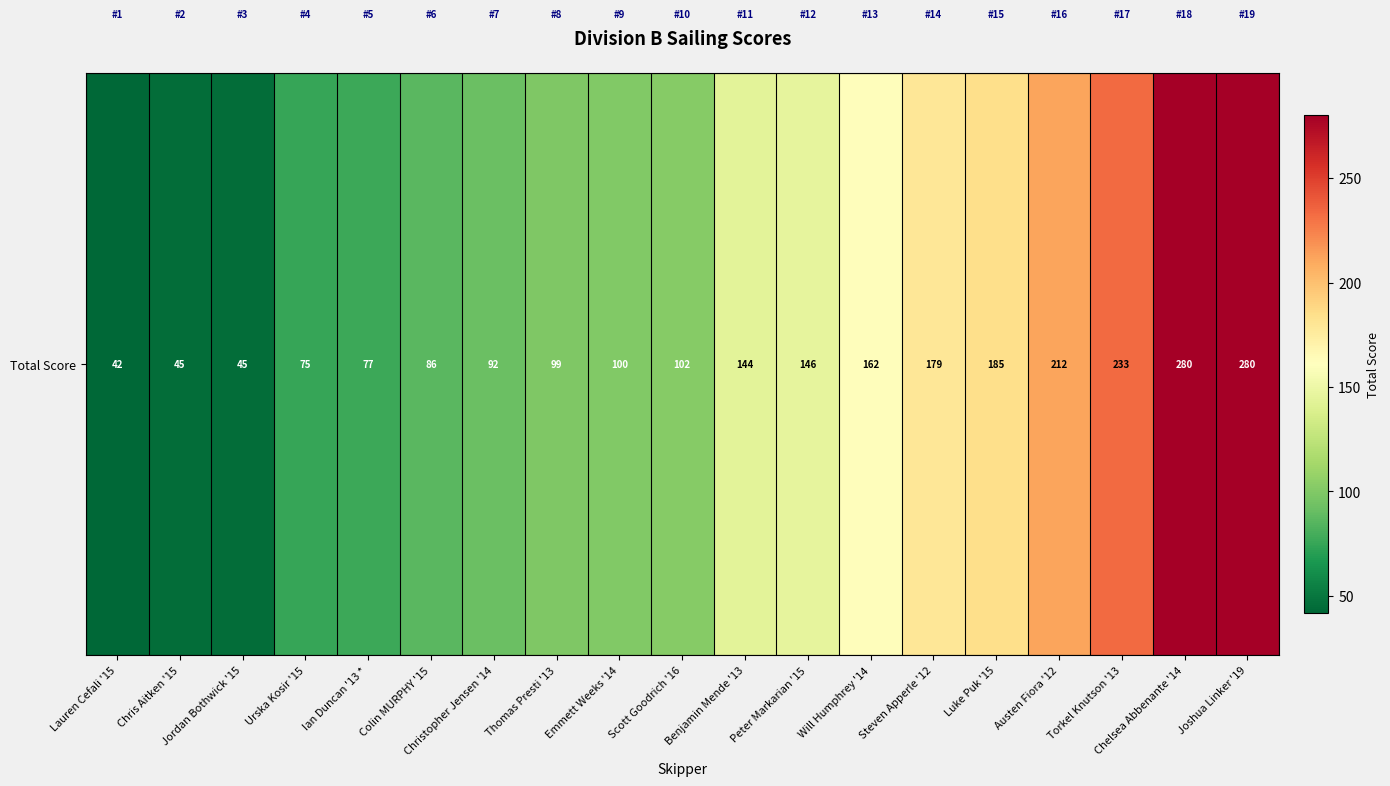

Where does the data first go above 102?

Benjamin Mende '13